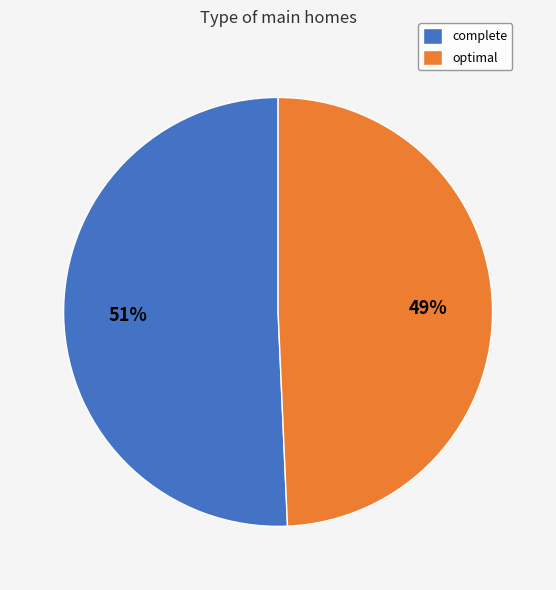

Is the sum of optimal and complete greater than half?

Yes